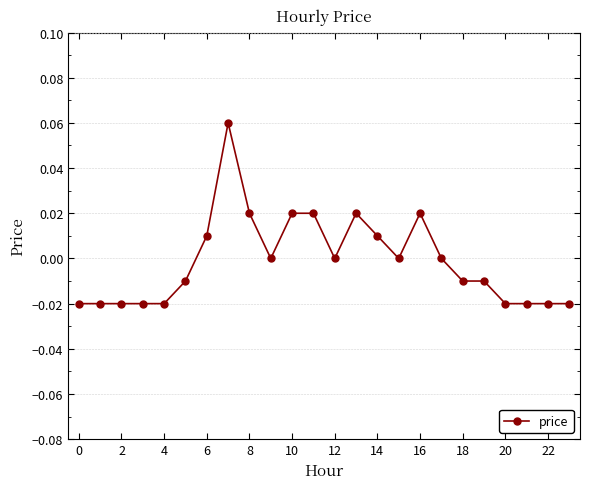

True or false: there are more than 0 points higher than both neighbors.

True